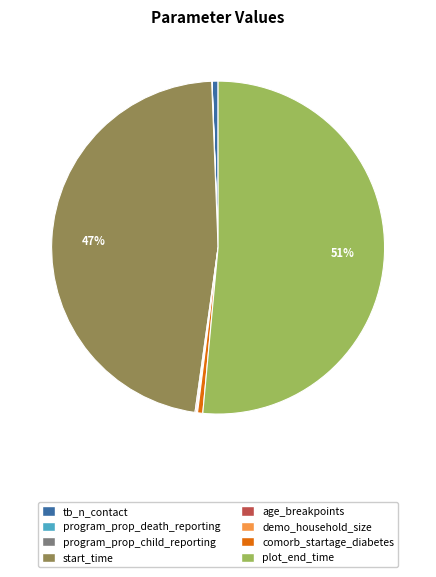

True or false: comorb_startage_diabetes accounts for 1% of the total.

True